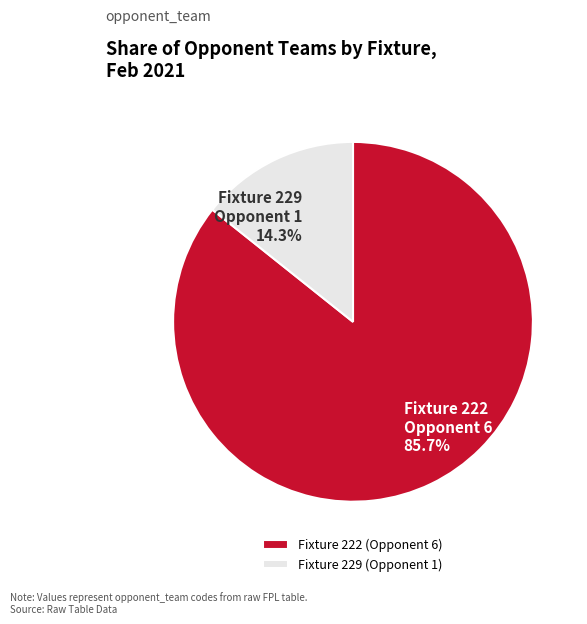

Which category has the smallest portion of the pie?

Fixture 229 (Opponent 1)